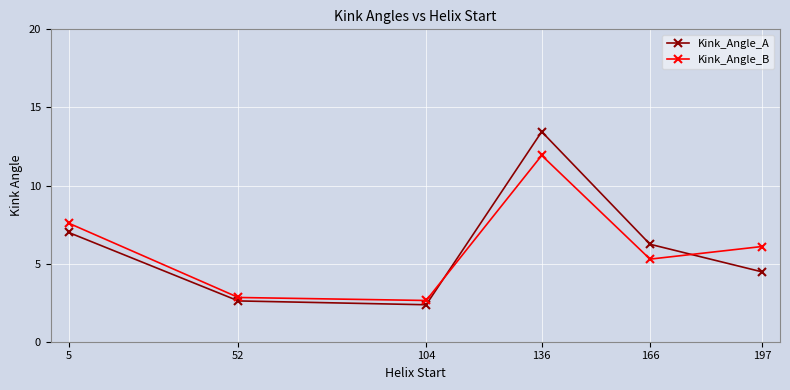

What is the value of the Kink_Angle_A point at the 2nd from the left?

2.6